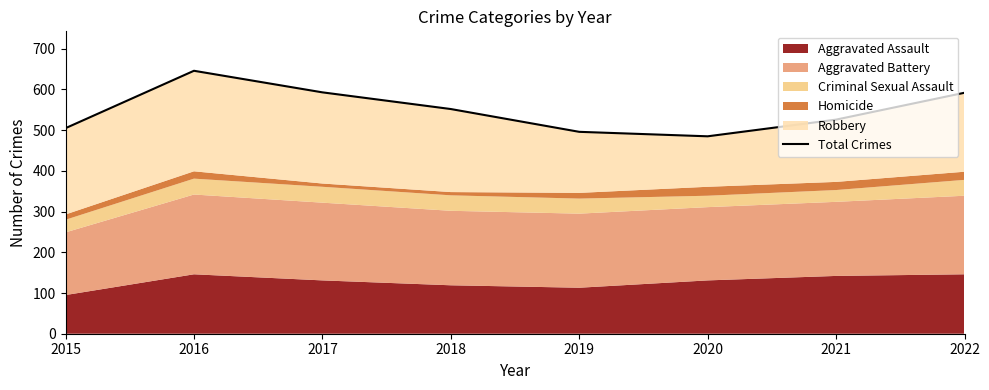

List the labels in order of value, largest first.

2016, 2017, 2022, 2018, 2021, 2015, 2019, 2020